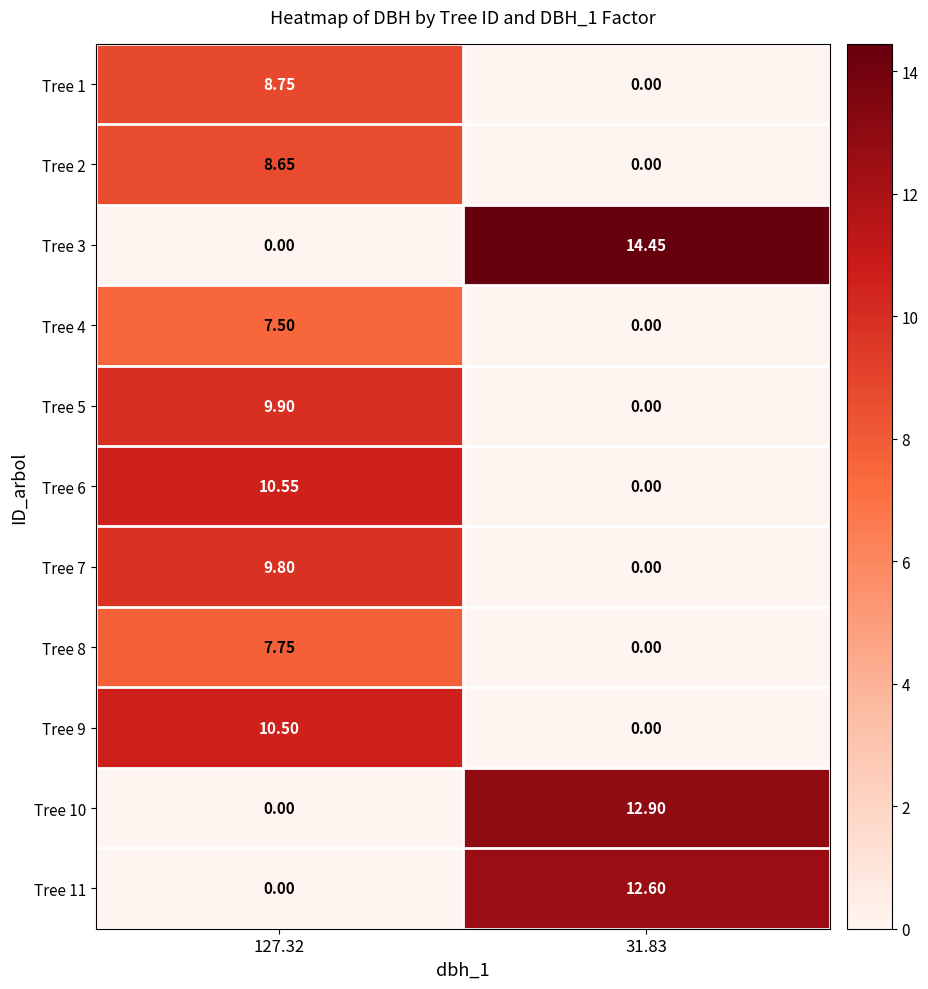

How many values in the Tree 10 series are below 12?

1